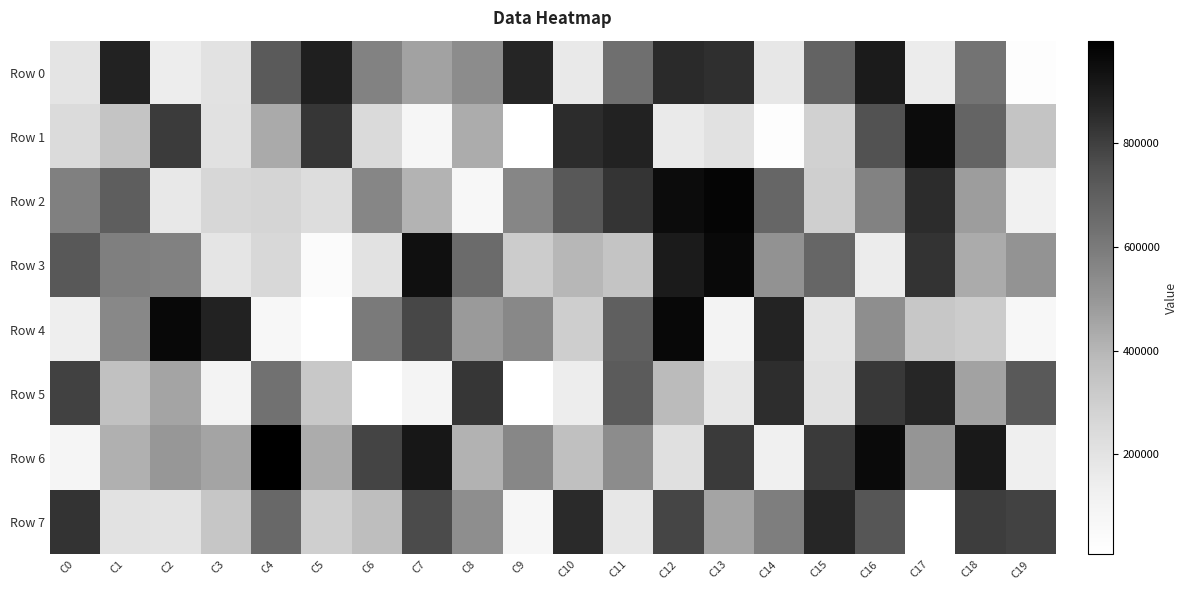

List the series in order of their peak value, highest first.

Row 6, Row 2, Row 4, Row 3, Row 1, Row 0, Row 5, Row 7